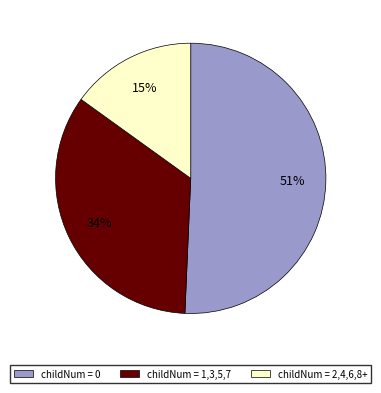

To the nearest percent, what is the average slice percentage?

33%